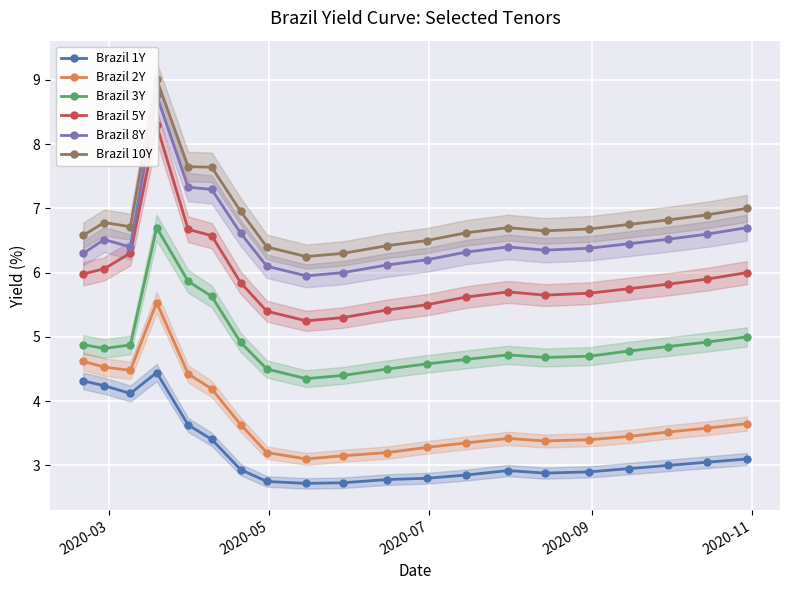

True or false: Brazil 5Y and Brazil 2Y cross at least once.

False